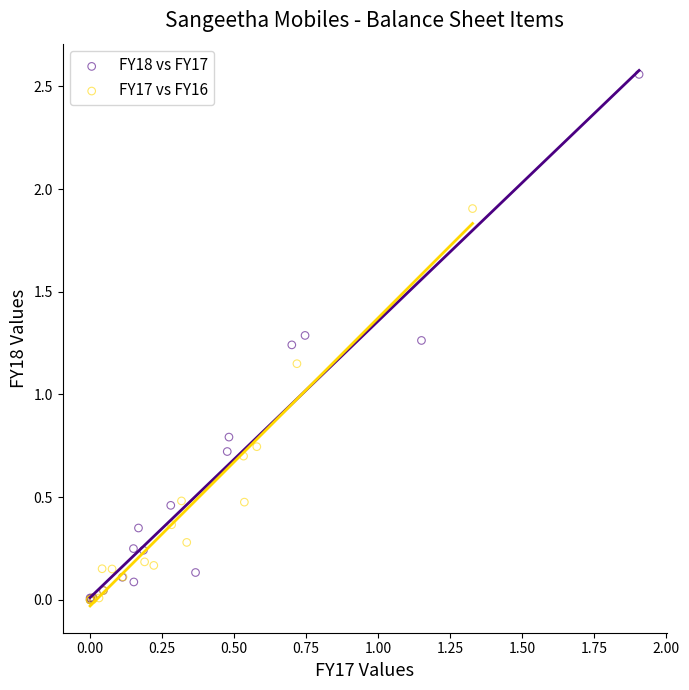

What are all the series names shown in the legend?

FY18 vs FY17, FY17 vs FY16